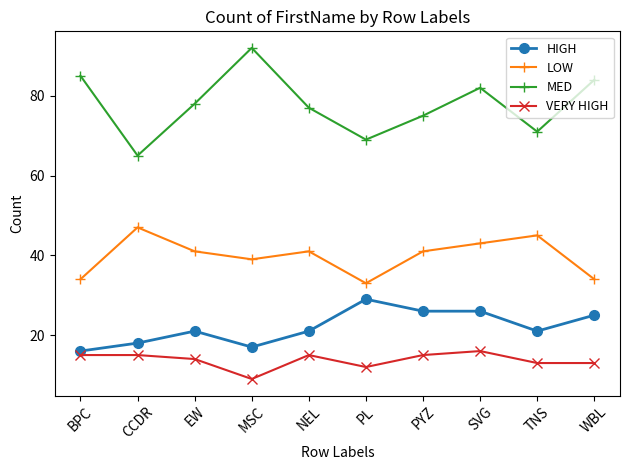

What is the smallest value displayed?

9